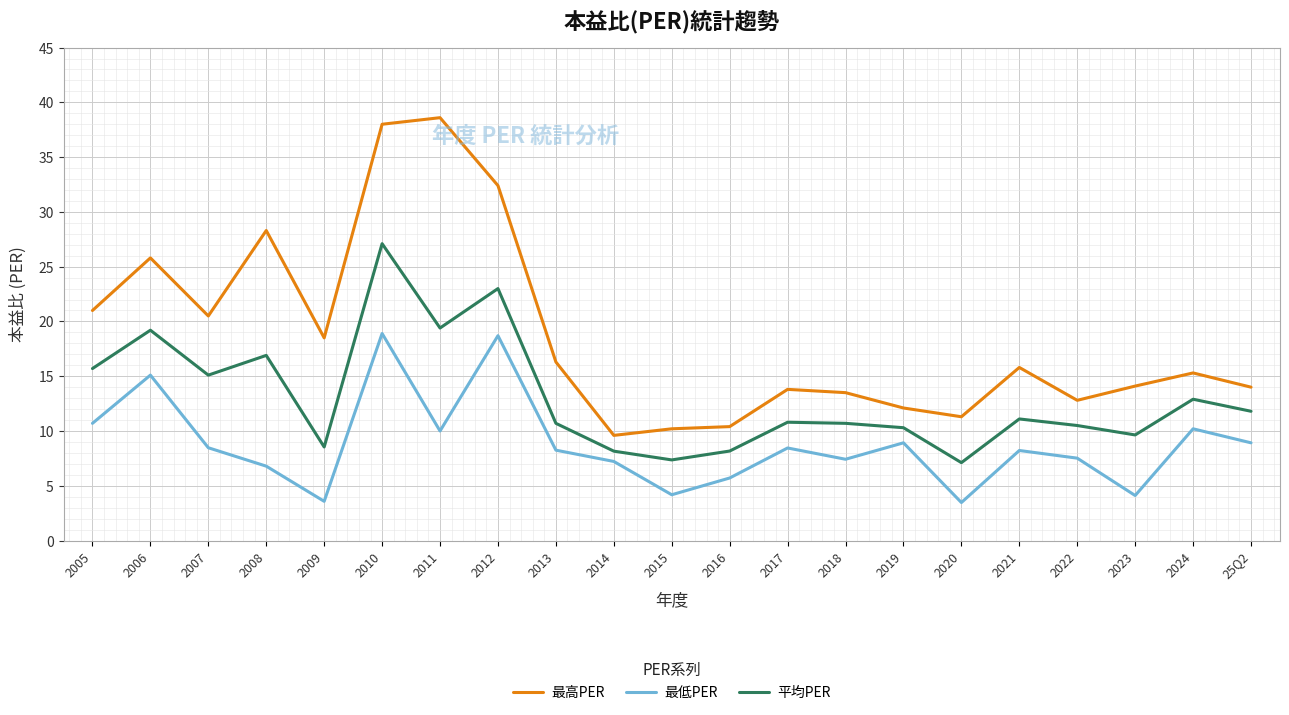

Where does the 平均PER series first go above 10?

2005